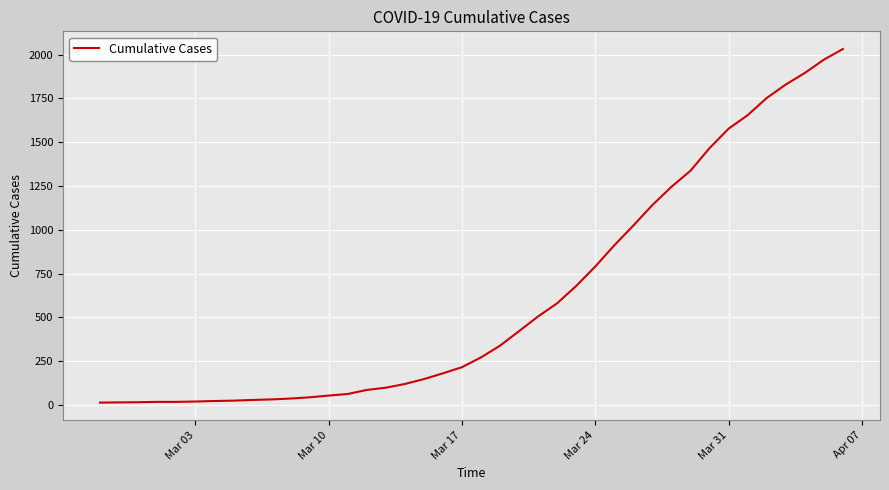

What is the difference between the maximum and minimum values?

2019